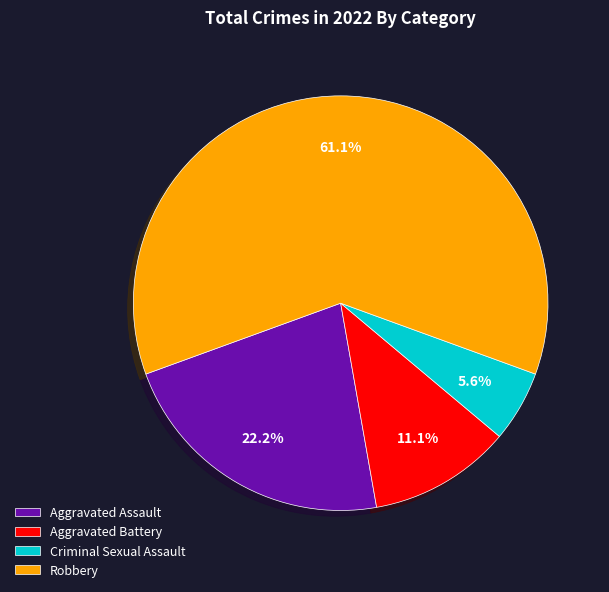

Is it true that Robbery is 67% of the pie?

False